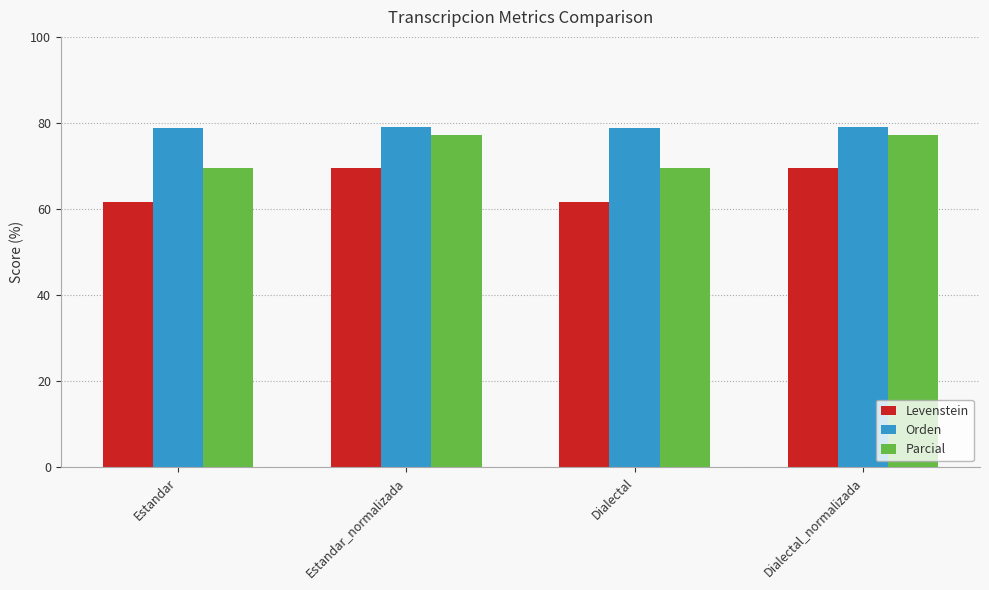

Which series has the widest spread of values?

Levenstein